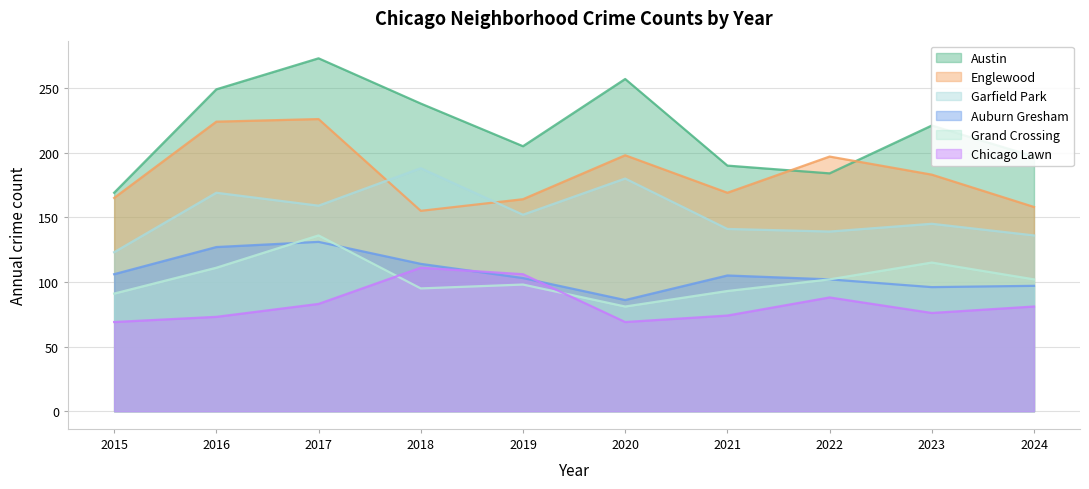

At which label does Chicago Lawn reach its peak?

2018